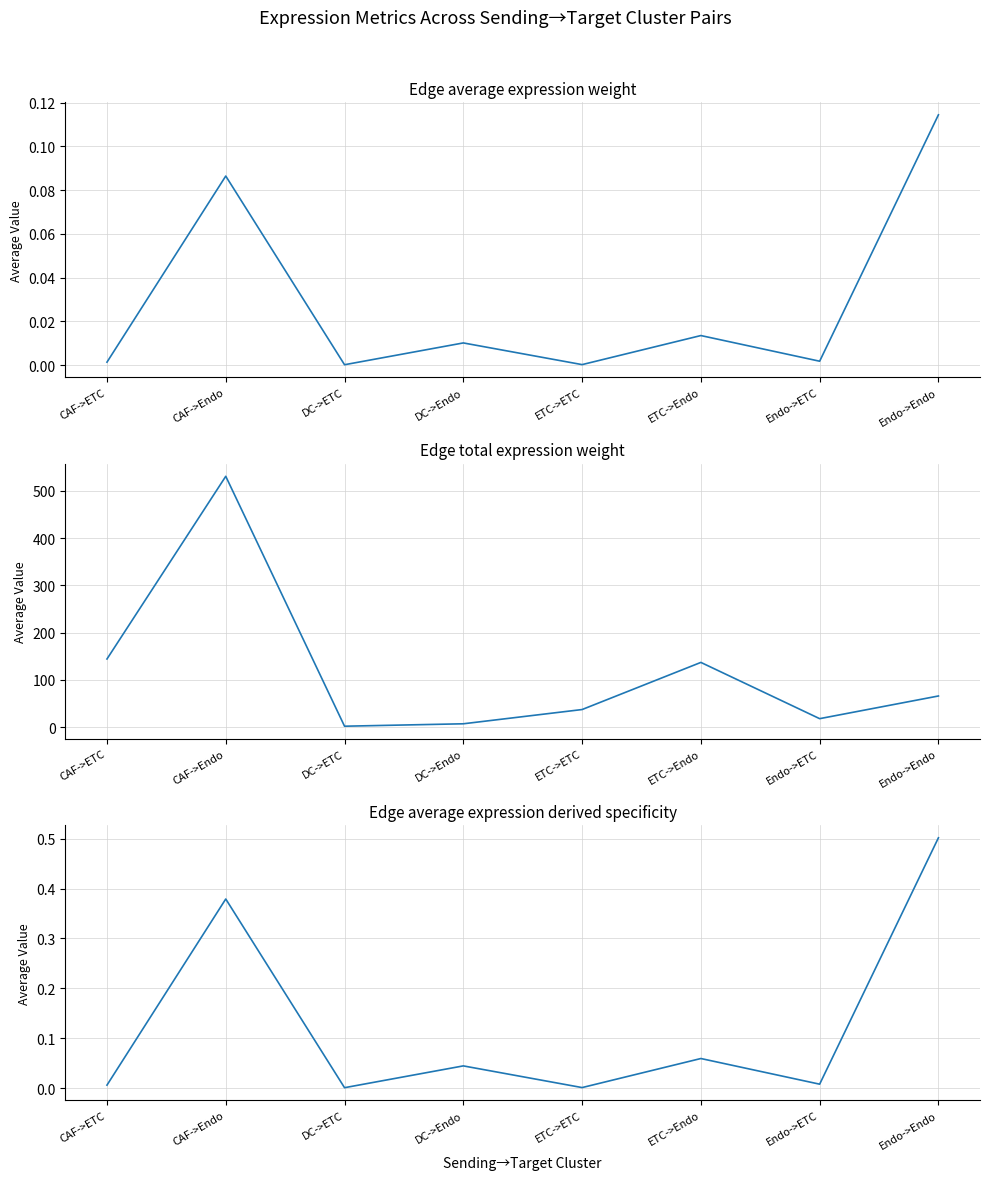

The value of Edge average expression weight at Endo->ETC is 0.0. True or false?

True